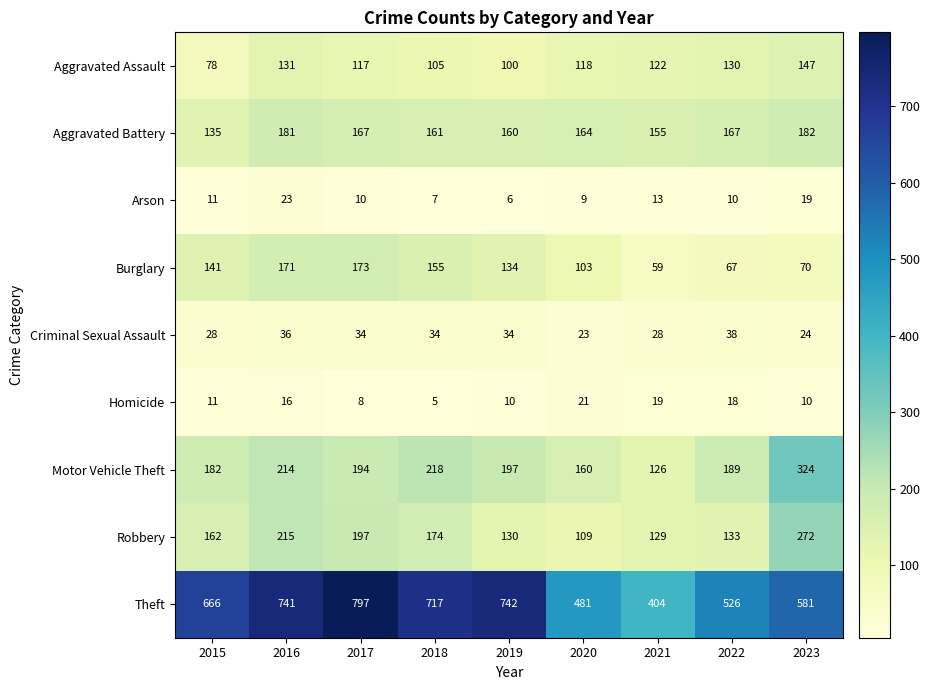

Rank the series at 2016 from highest to lowest value.

Theft, Robbery, Motor Vehicle Theft, Aggravated Battery, Burglary, Aggravated Assault, Criminal Sexual Assault, Arson, Homicide